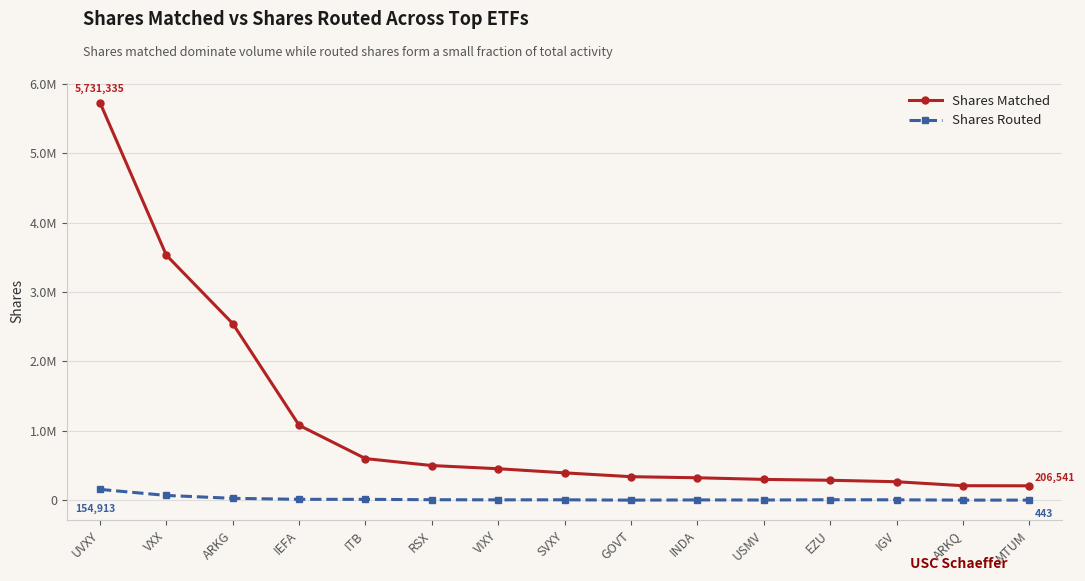

Which series changed the most between IEFA and MTUM?

Shares Matched